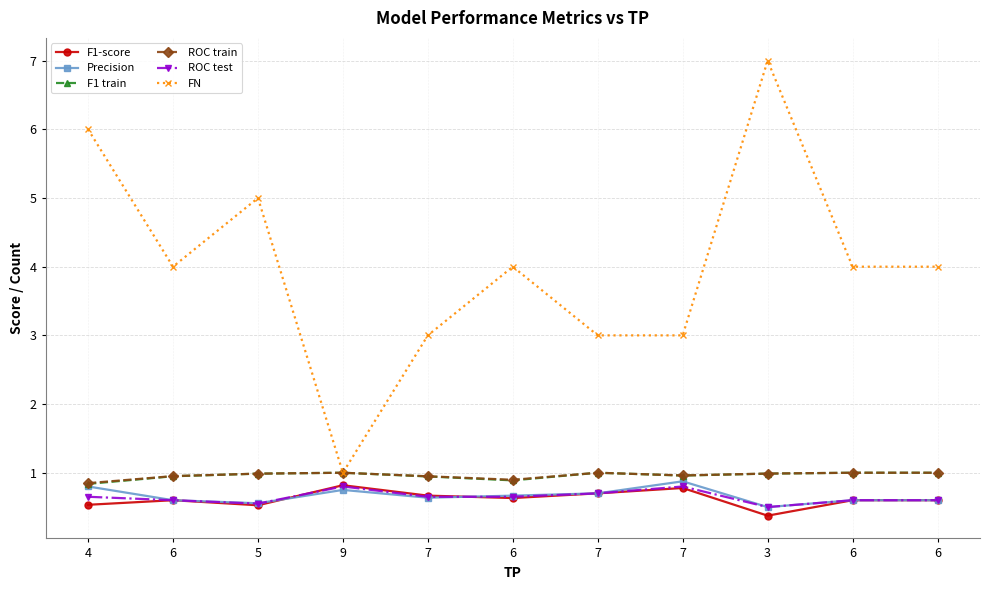

Which category has the highest value across all series?

3